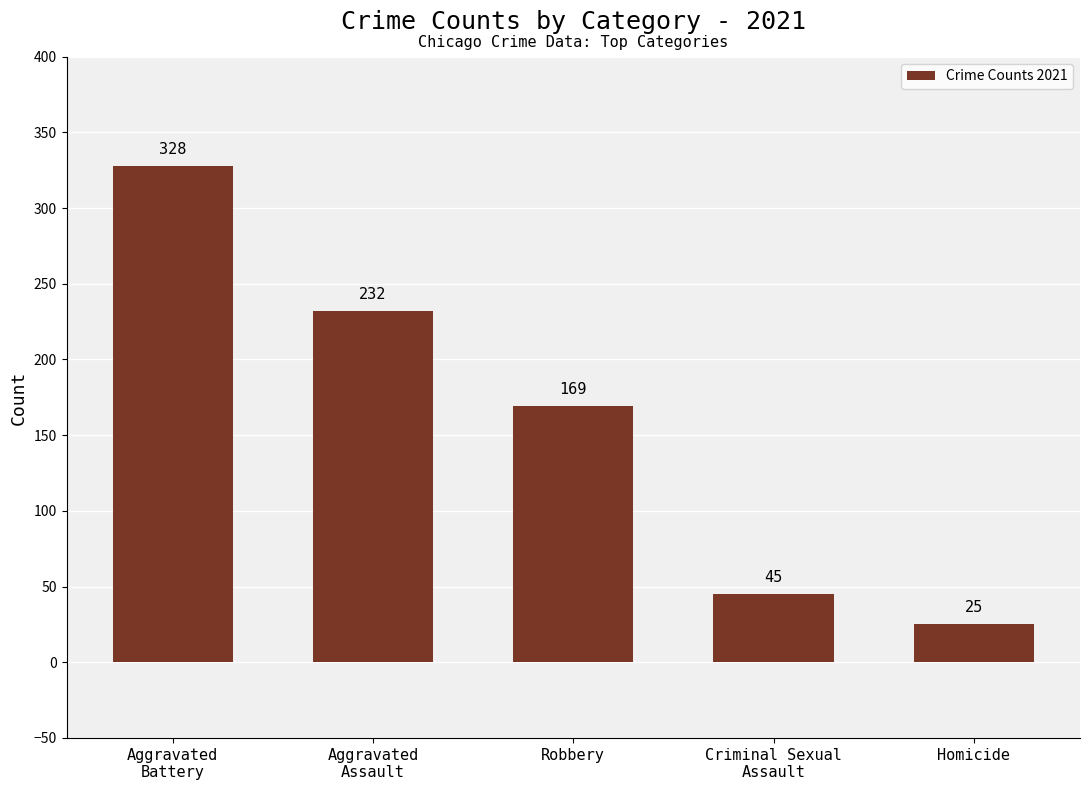

Reading left to right, what are all the values shown in this chart?

328	232	169	45	25